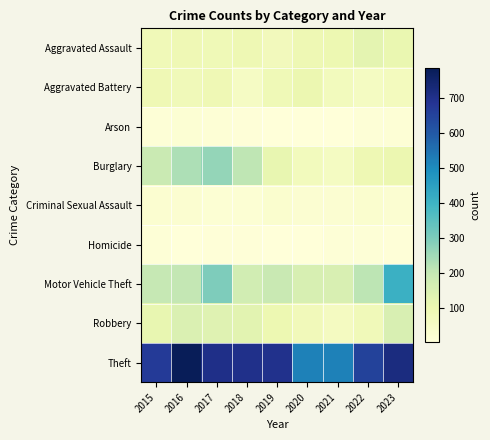

Which series changed the most between 2018 and 2021?

Theft